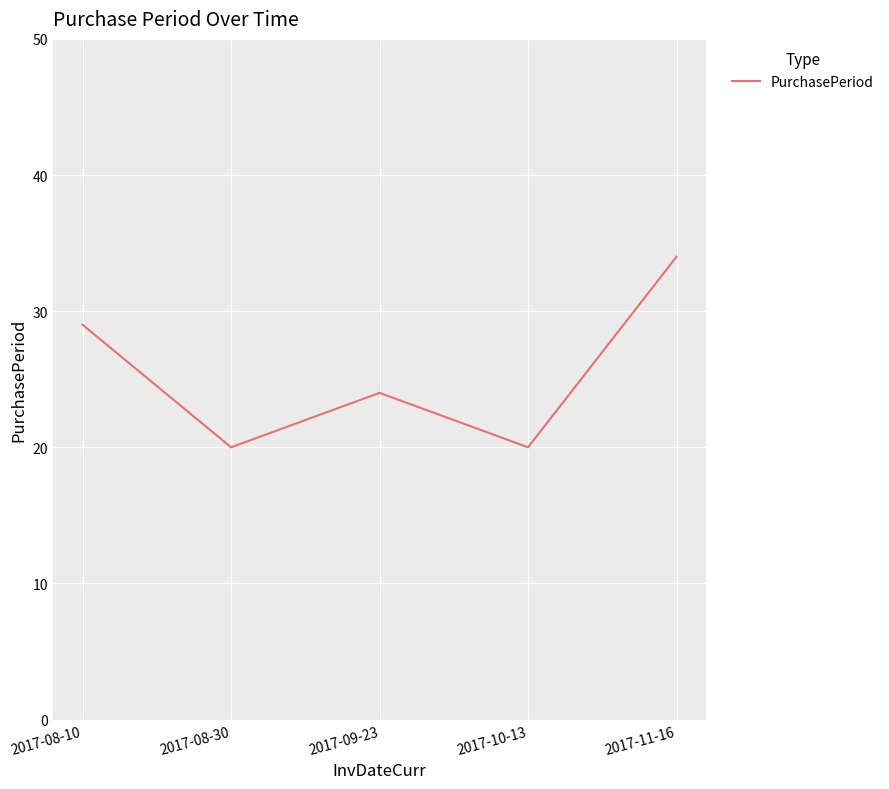

Is this an area chart (filled region under the line)?

No